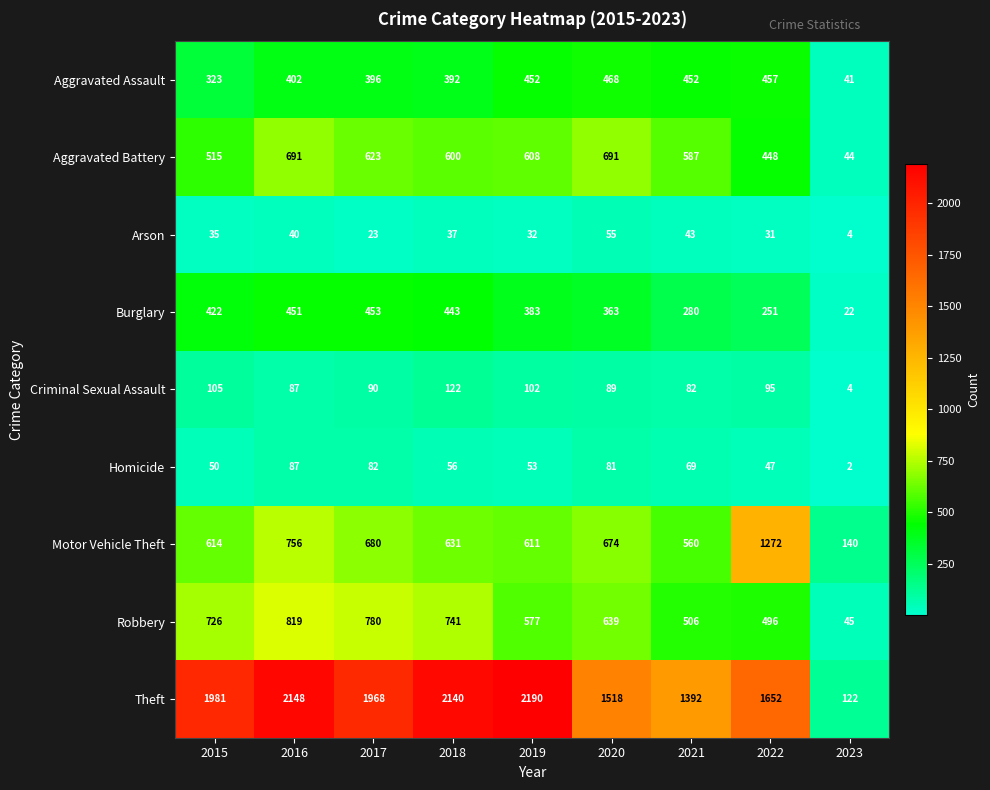

How many data points does each series have?

9